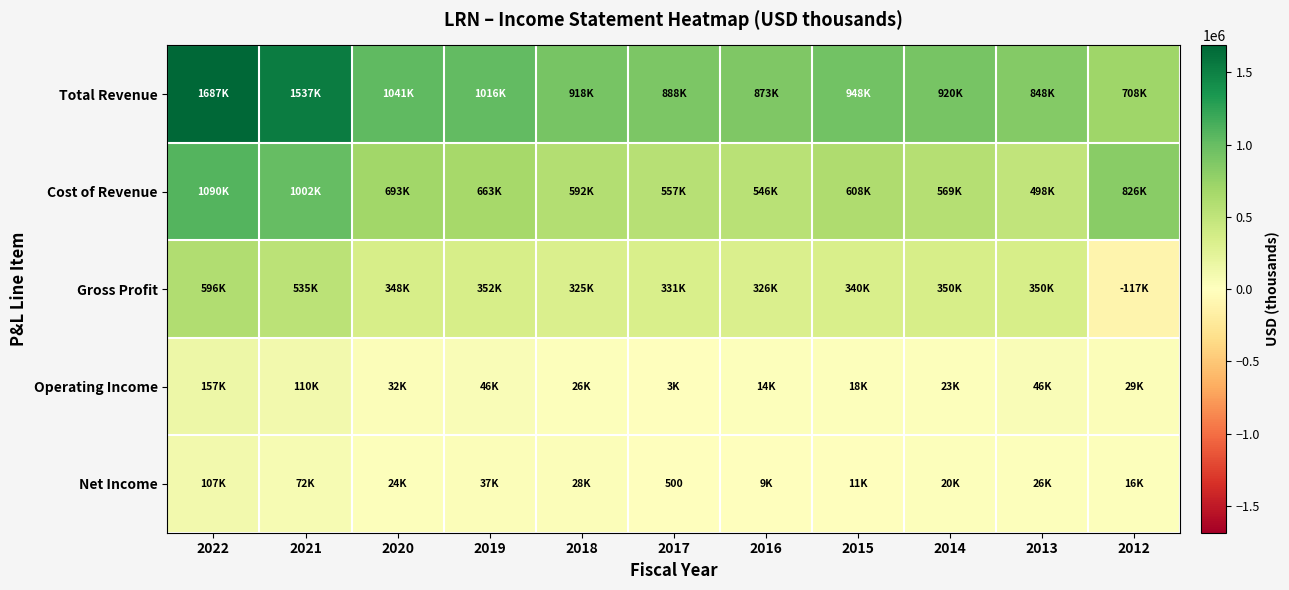

Is it true that Net Income equals 500 at 2017?

True